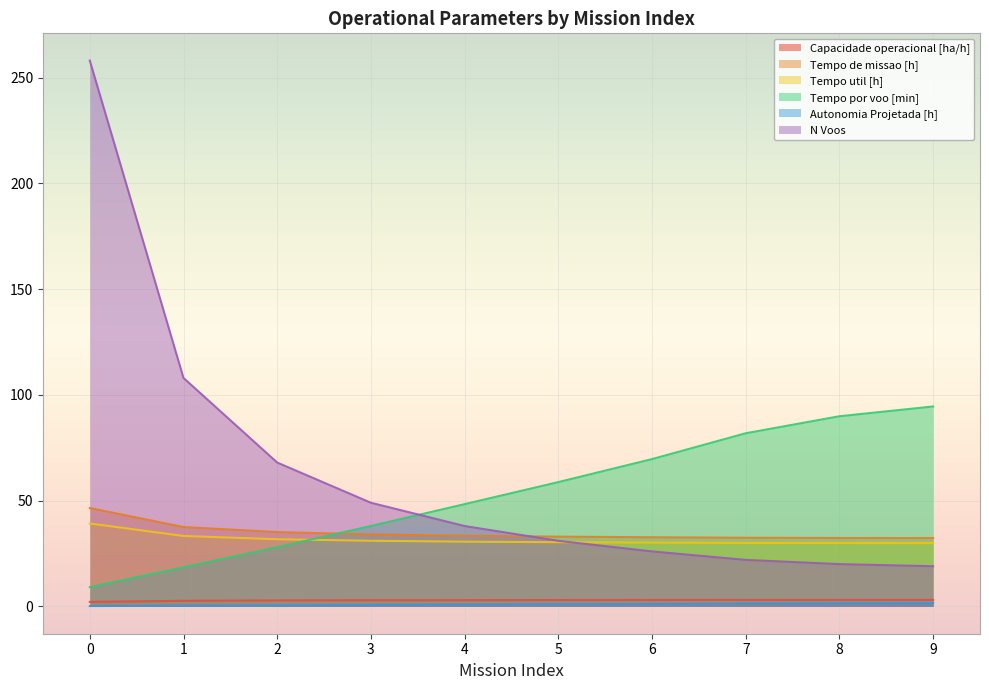

Reading left to right, list all the values displayed in this chart.

Capacidade operacional [ha/h]: 0=2.2	1=2.7	2=2.8	3=2.9	4=3.0	5=3.0	6=3.1	7=3.1	8=3.1	9=3.1
Tempo de missao [h]: 0=46.5	1=37.5	2=35.1	3=34.0	4=33.4	5=33.0	6=32.7	7=32.5	8=32.4	9=32.3
Tempo util [h]: 0=39.2	1=33.3	2=31.8	3=31.0	4=30.6	5=30.4	6=30.2	7=30.0	8=30.0	9=29.9
Tempo por voo [min]: 0=9.1	1=18.5	2=28.0	3=38.0	4=48.4	5=58.8	6=69.7	7=81.9	8=89.9	9=94.5
Autonomia Projetada [h]: 0=0.2	1=0.3	2=0.5	3=0.7	4=0.8	5=1.0	6=1.2	7=1.3	8=1.5	9=1.6
N Voos: 0=258.0	1=108.0	2=68.0	3=49.0	4=38.0	5=31.0	6=26.0	7=22.0	8=20.0	9=19.0